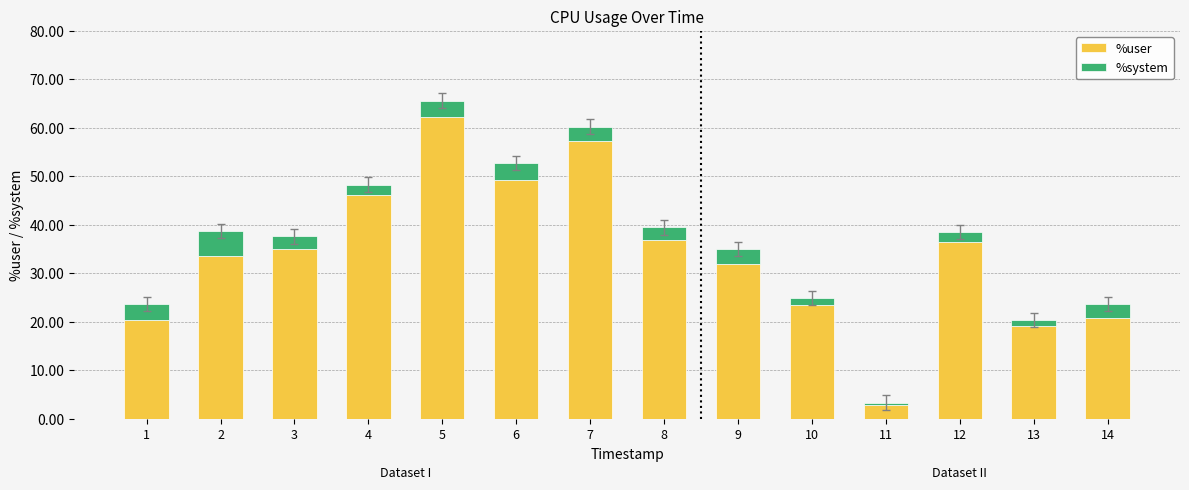

The value of %user at 9 is 14.4. True or false?

False